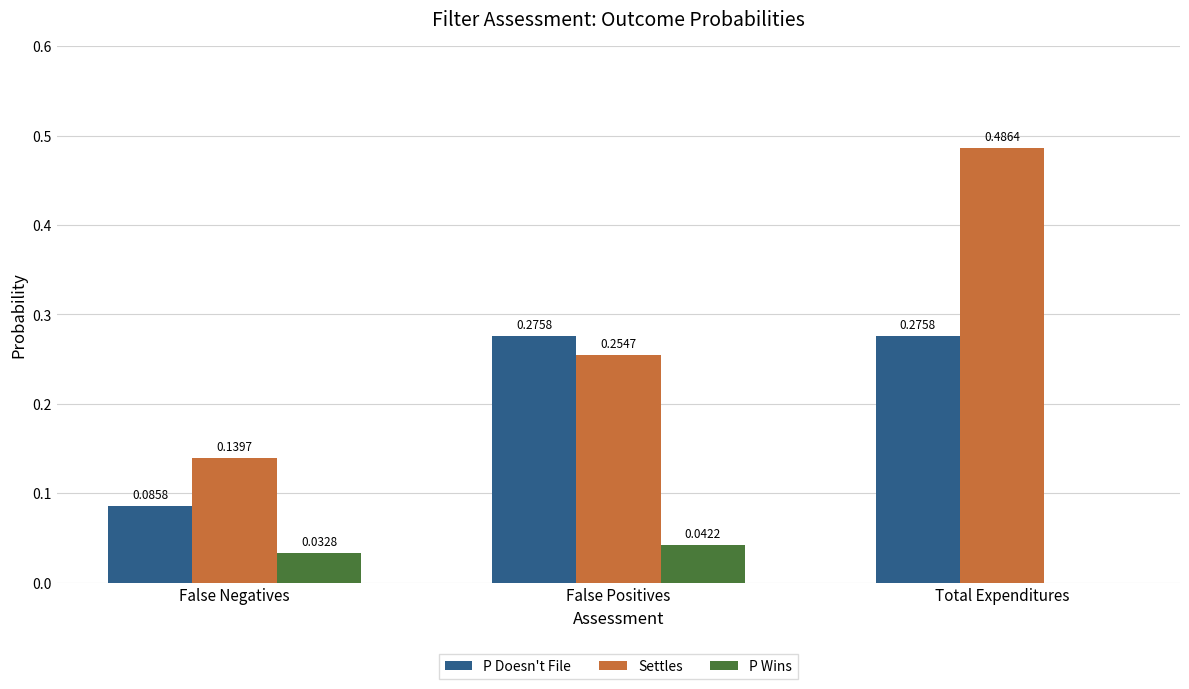

Where is Settles nearest to the value 0?

False Negatives